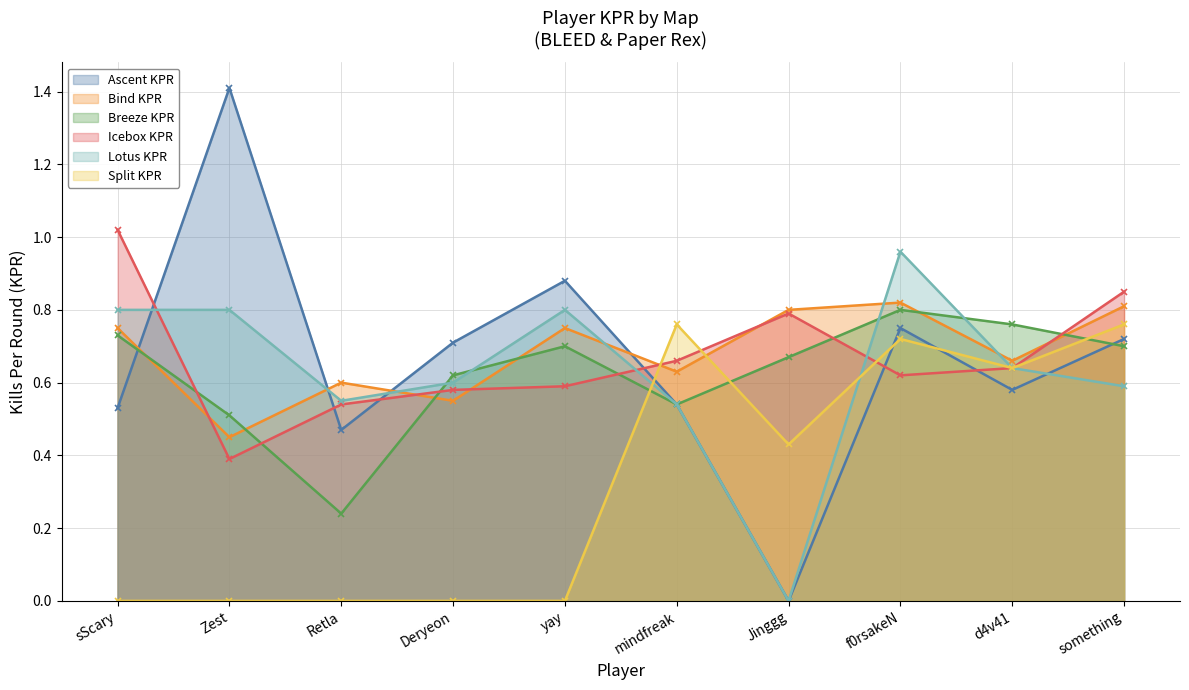

How many times do Breeze KPR and Split KPR cross each other?

3